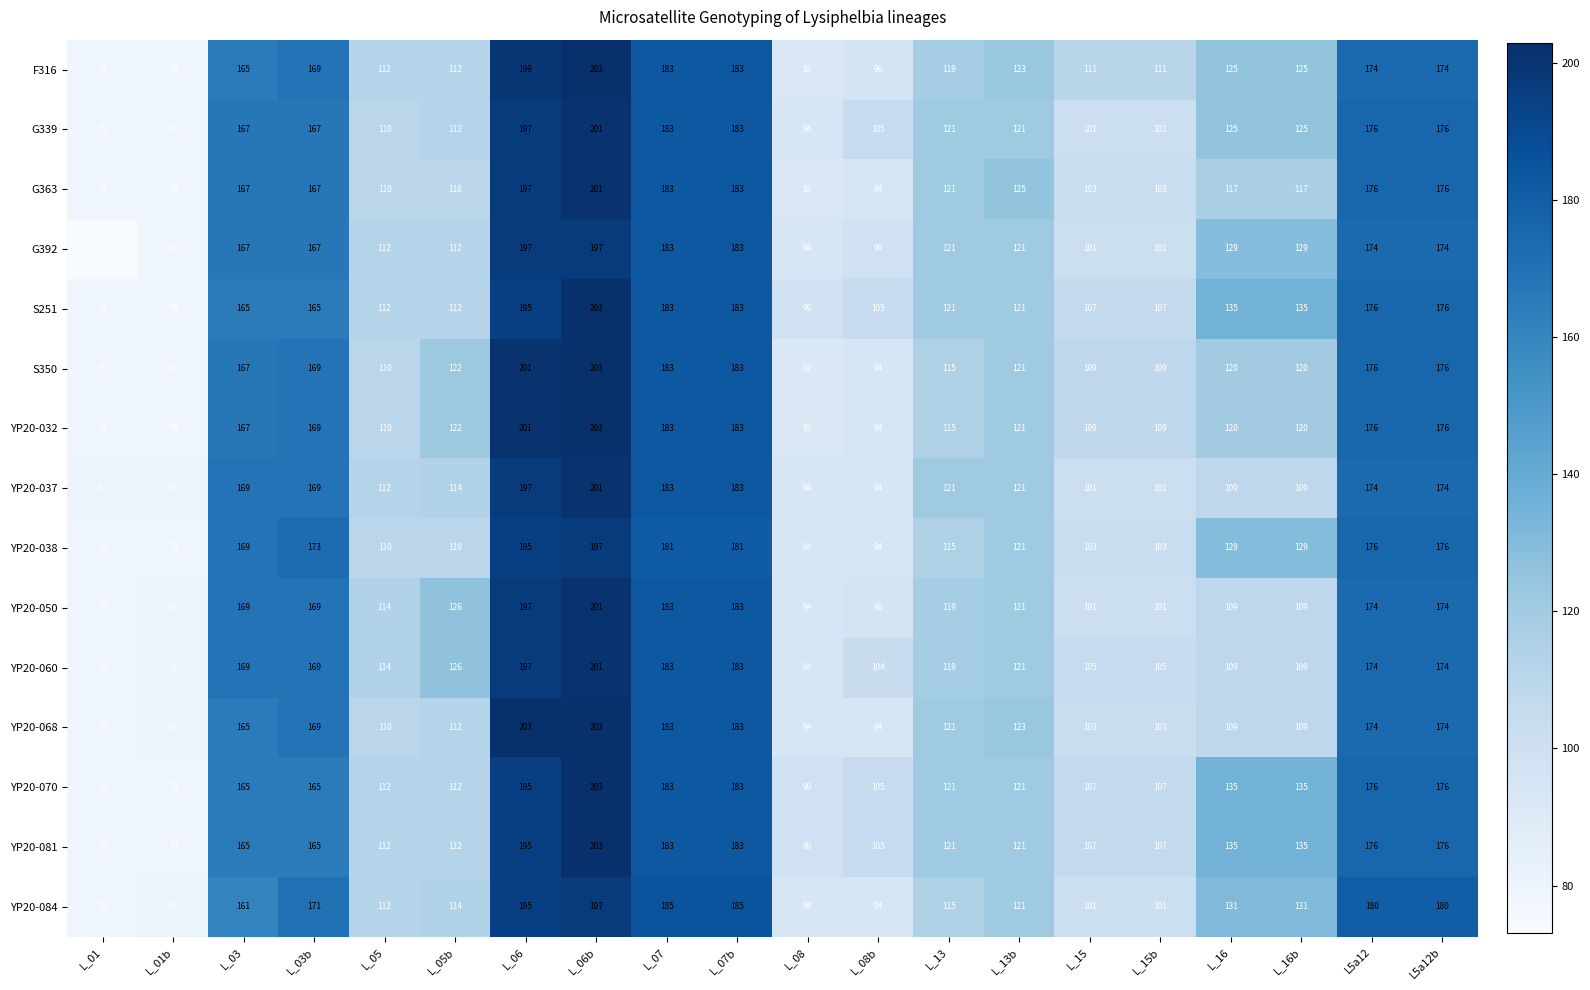

At how many categories does at least one series exceed 146?

8